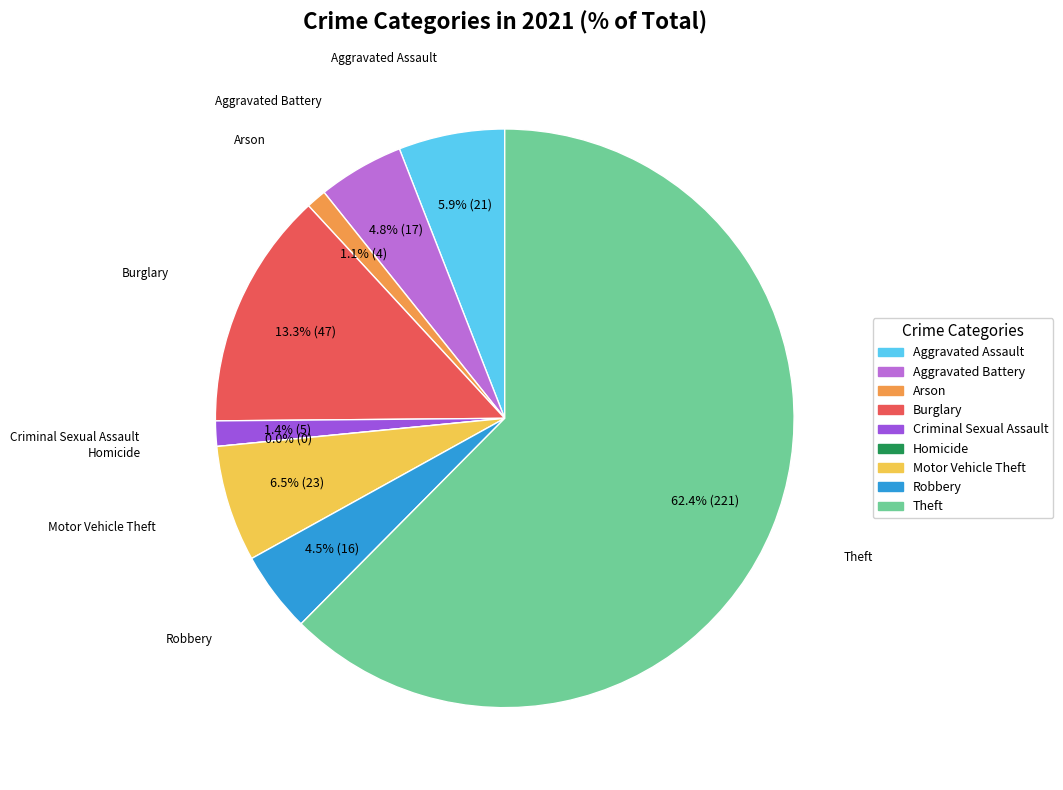

Which category accounts for the majority?

Theft